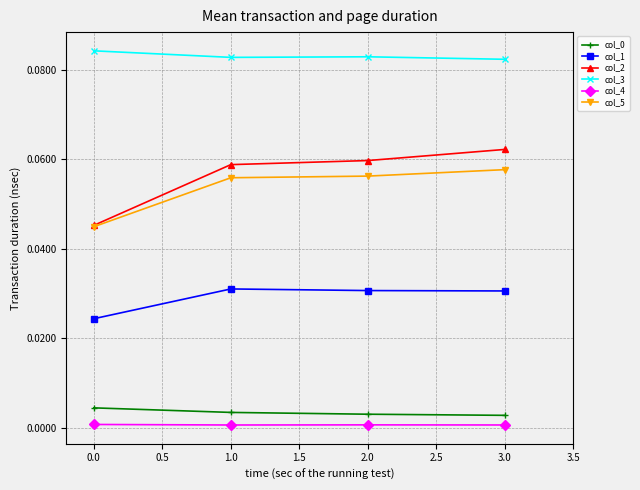

How many lines are shown in the chart?

6